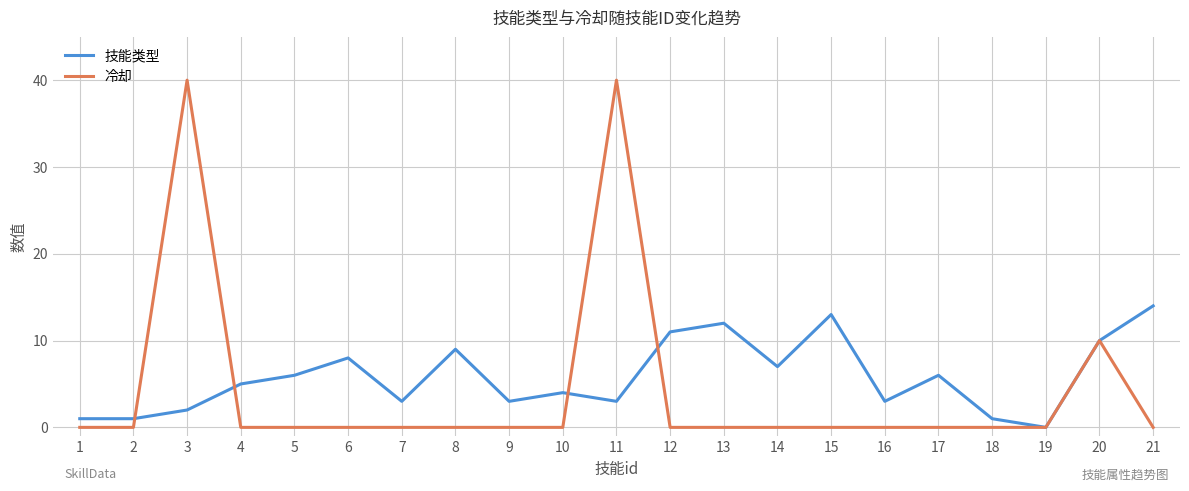

Reading left to right, list all the values displayed in this chart.

技能类型: 1=1	2=1	3=2	4=5	5=6	6=8	7=3	8=9	9=3	10=4	11=3	12=11	13=12	14=7	15=13	16=3	17=6	18=1	19=0	20=10	21=14
冷却: 1=0	2=0	3=40	4=0	5=0	6=0	7=0	8=0	9=0	10=0	11=40	12=0	13=0	14=0	15=0	16=0	17=0	18=0	19=0	20=10	21=0